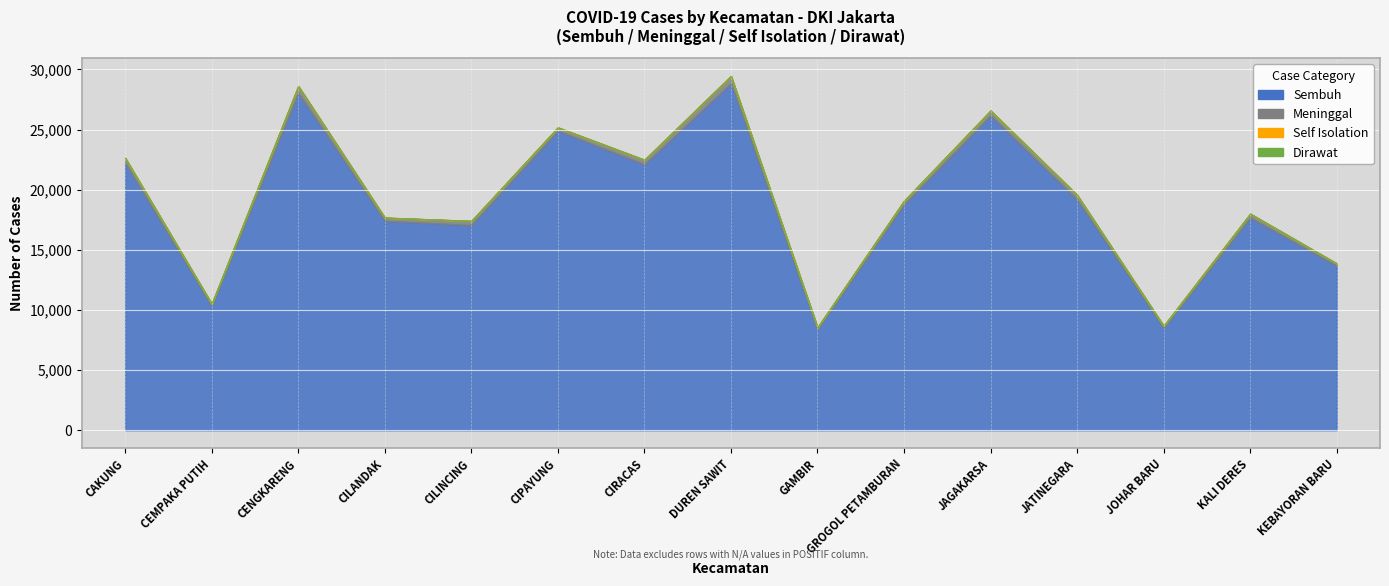

At which label does Self Isolation first exceed 6?

CENGKARENG